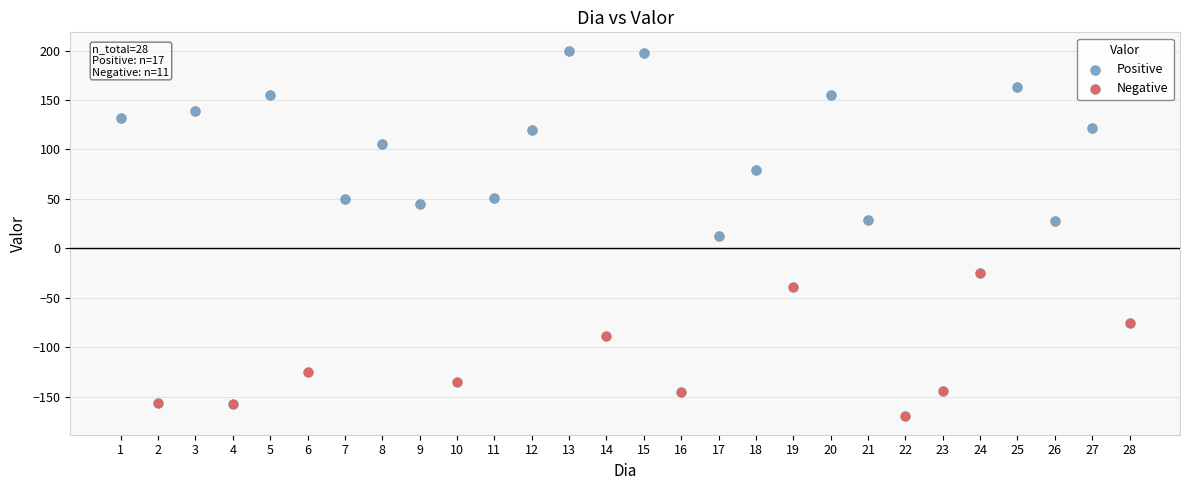

Which series reaches the maximum Y coordinate?

Positive